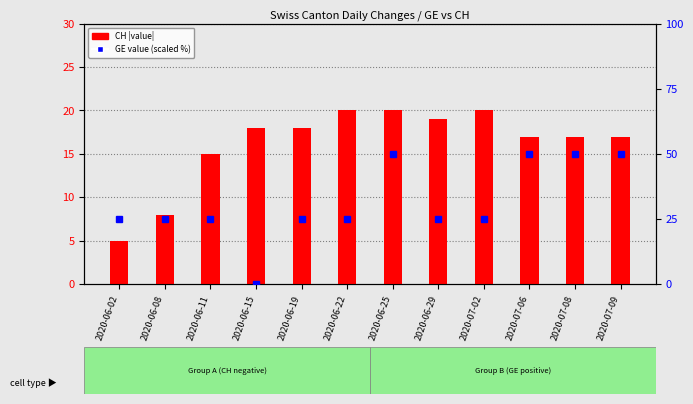

At which category does the chart reach its minimum across all series?

2020-06-15